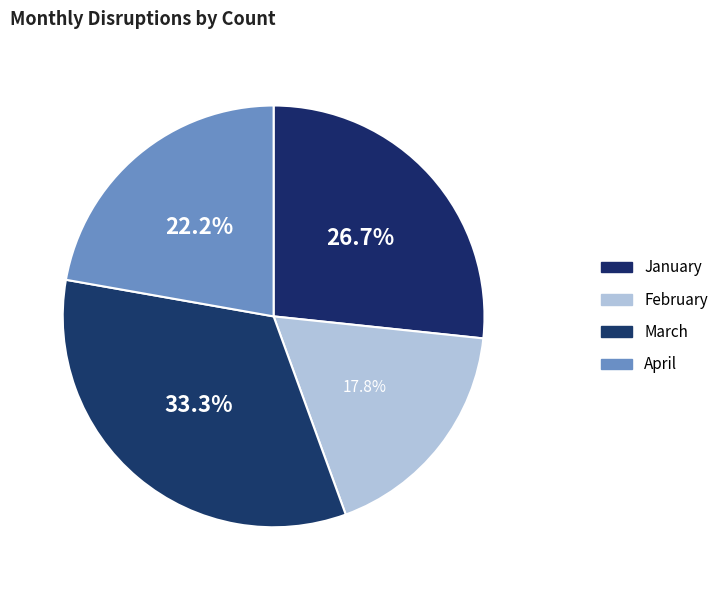

What is the change in value from January to April?

-2